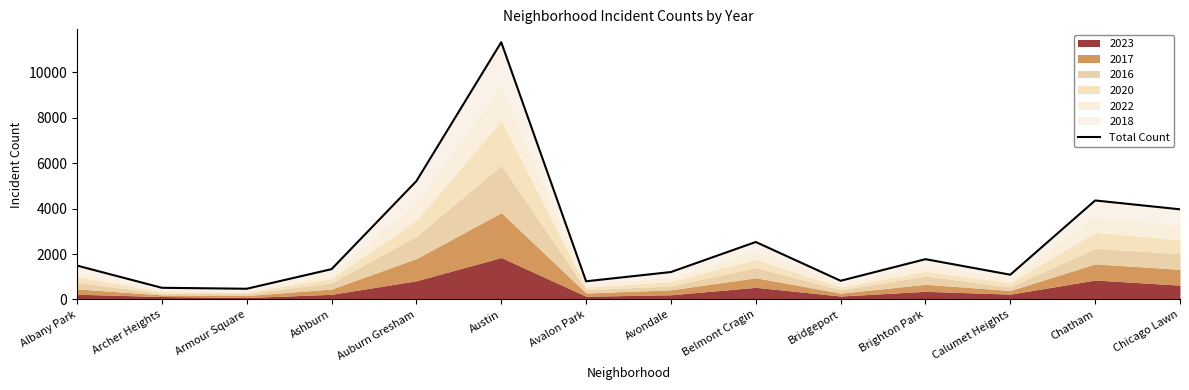

At which label does the data first exceed 1492?

Auburn Gresham